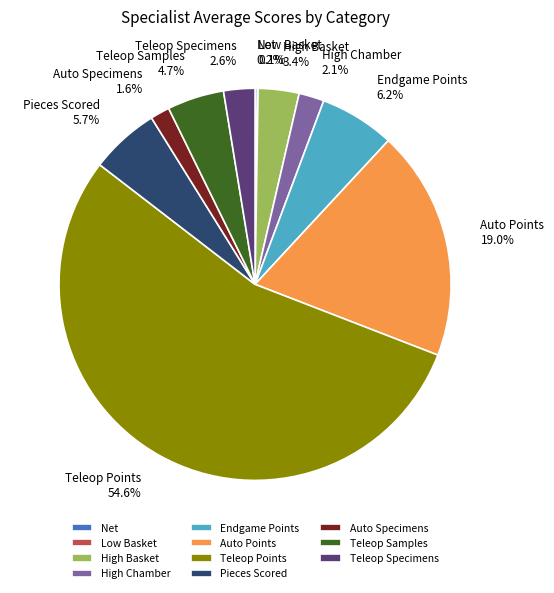

The Auto Points slice represents 19% of the pie. True or false?

True